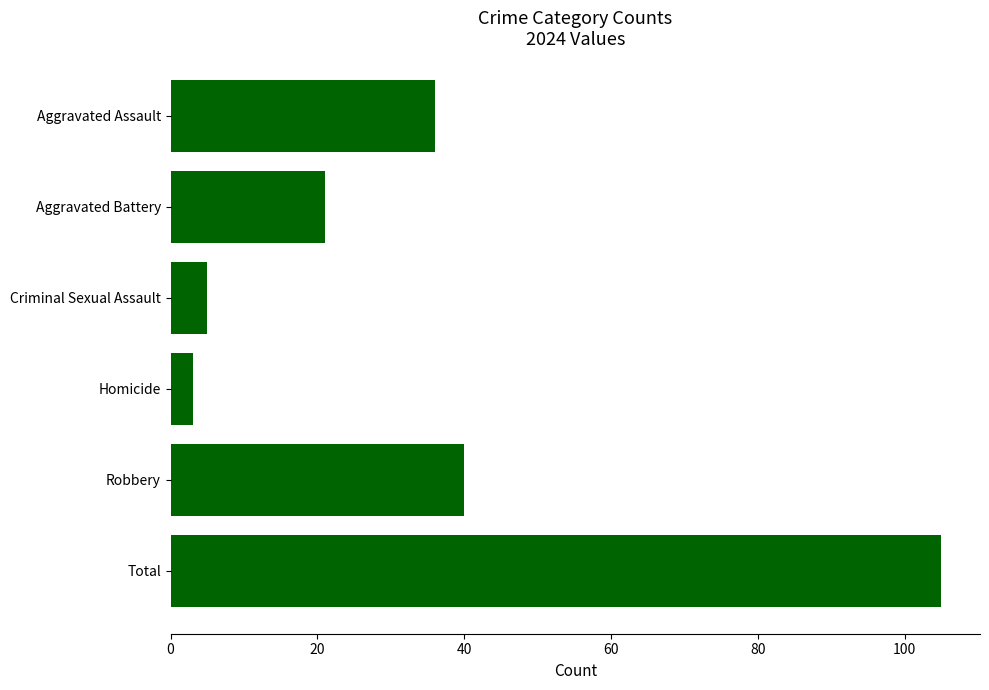

Rank the categories by value from lowest to highest.

Homicide, Criminal Sexual Assault, Aggravated Battery, Aggravated Assault, Robbery, Total